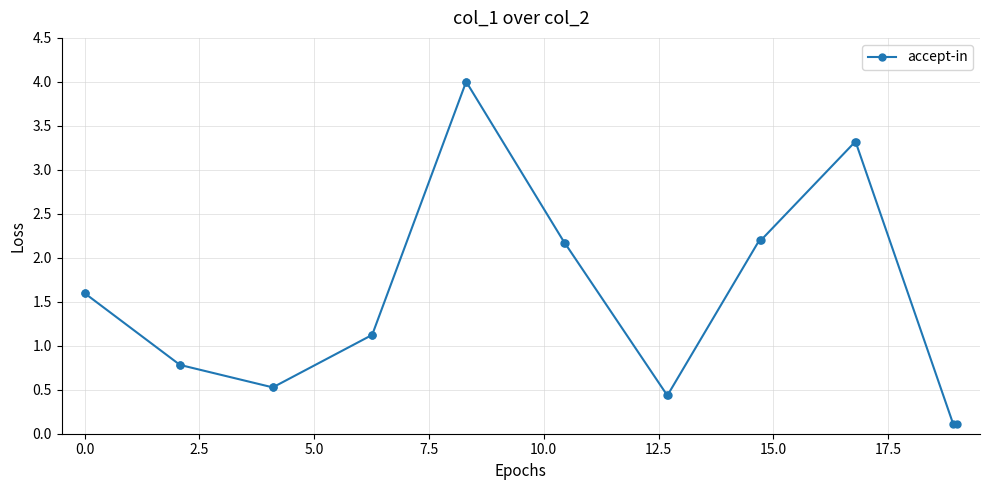

How many values are below 1?

8